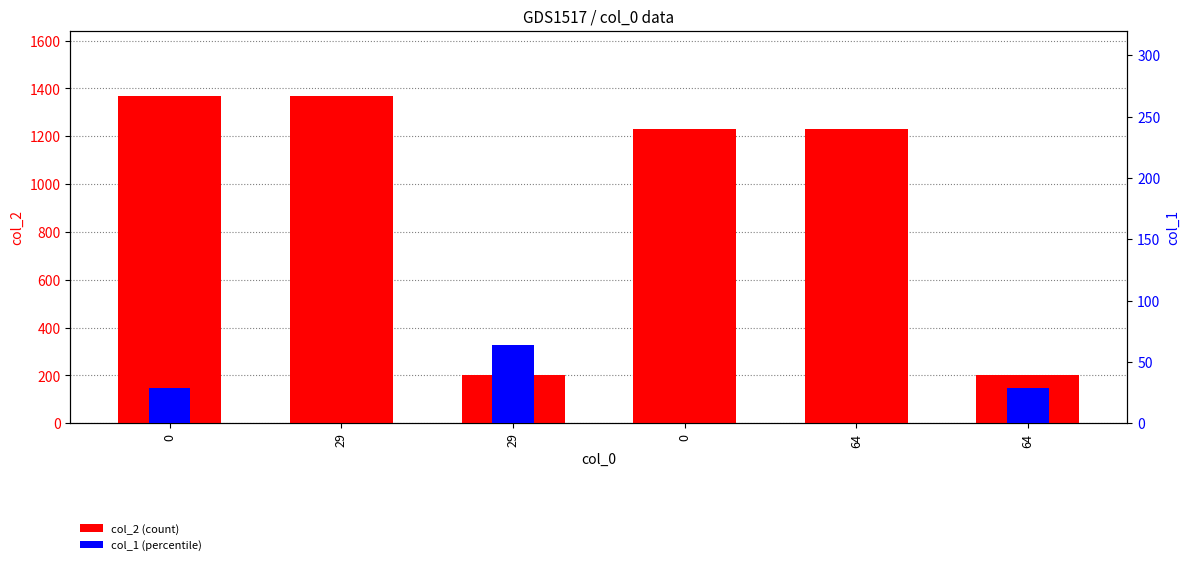

What is the value of the col_1 (percentile) bar at the 4th from the left?

29